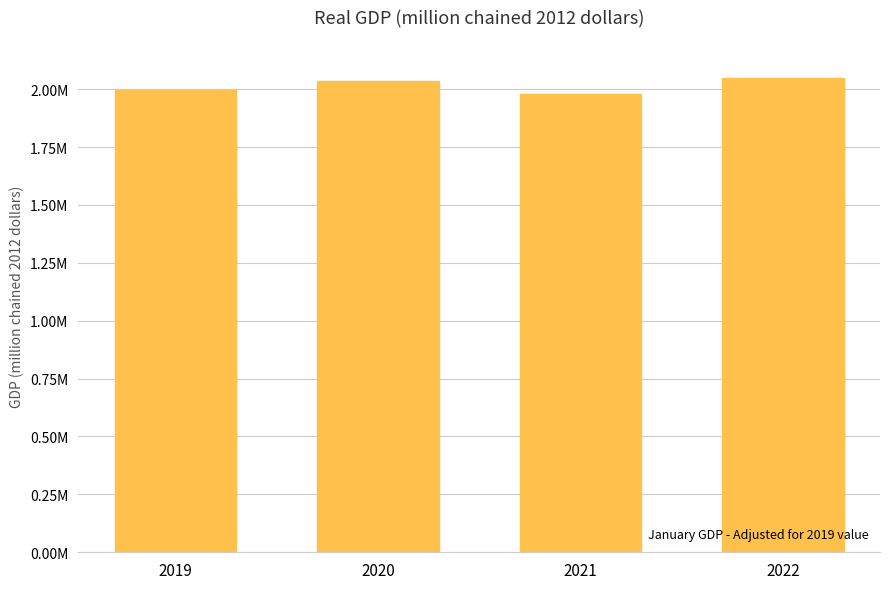

What is the sum of all values?

8061239.2